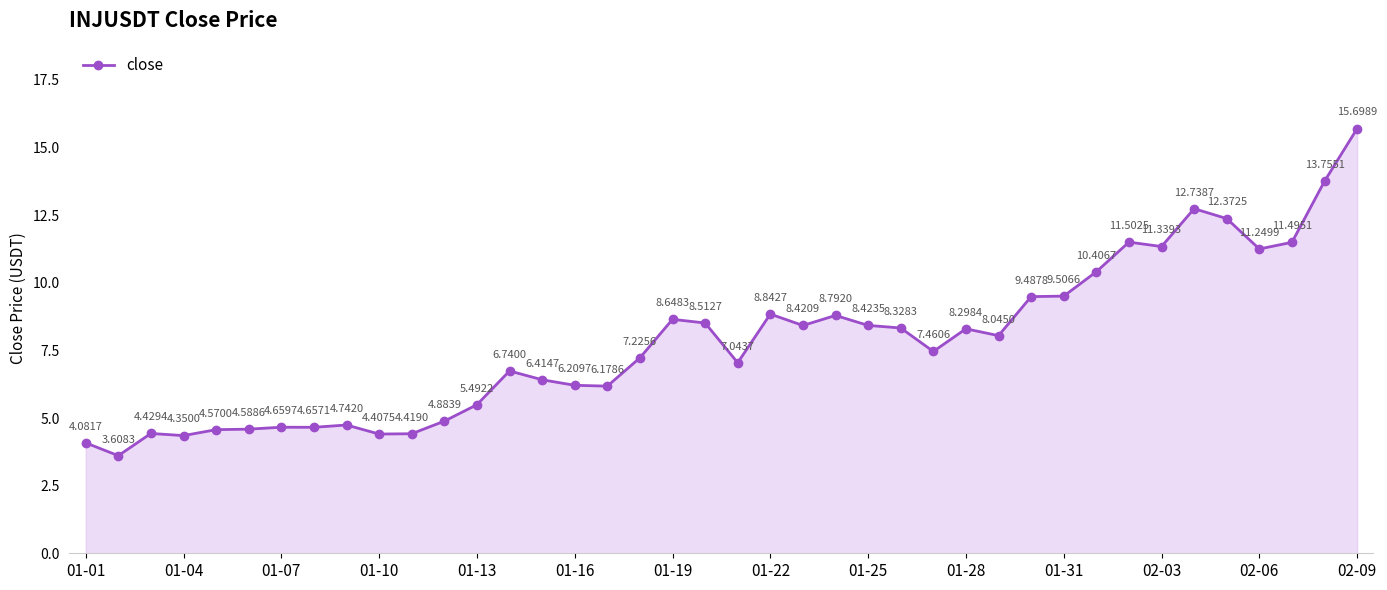

What is the sum of all values?

312.0